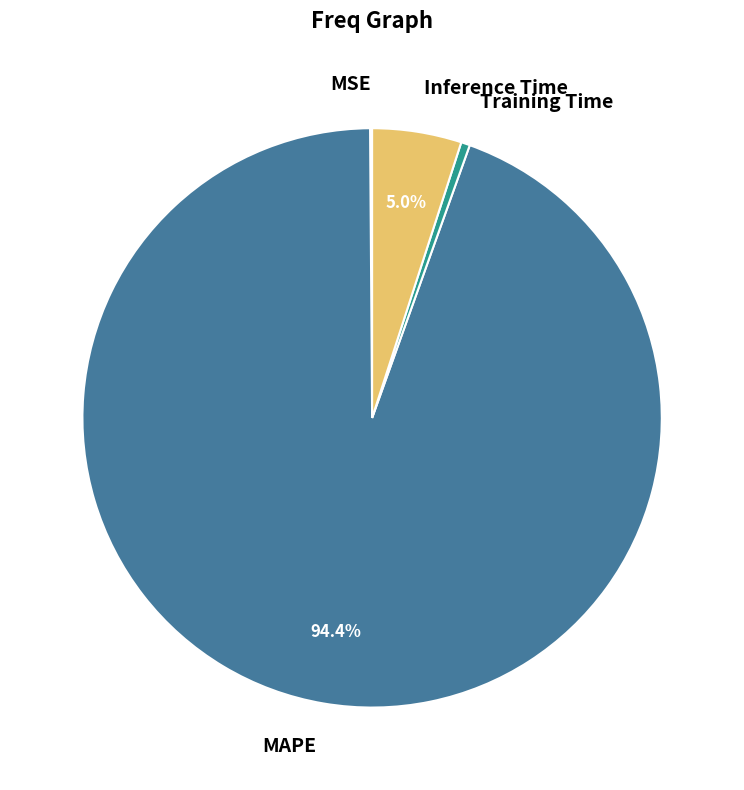

What percentage is NOT represented by Inference Time?

95.0%